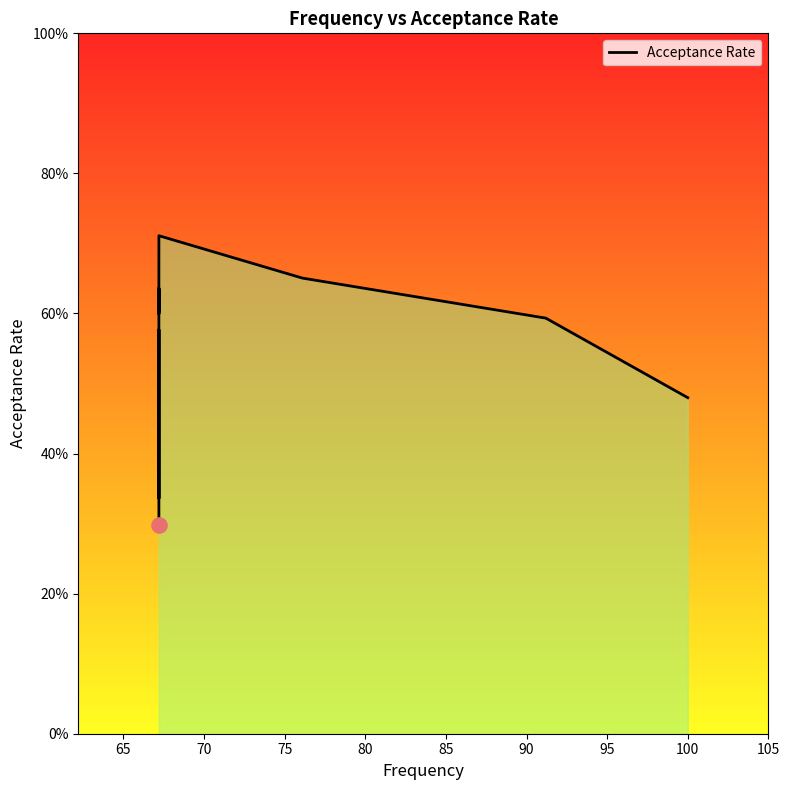

Between 105 and 75, which is larger?

75